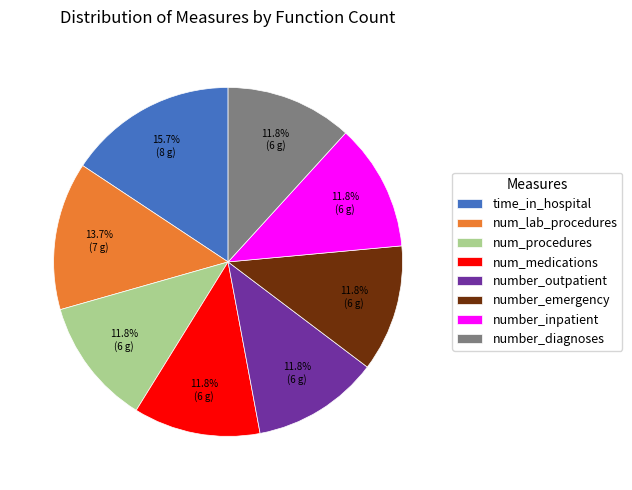

Is the sum of number_outpatient and number_inpatient greater than half?

No